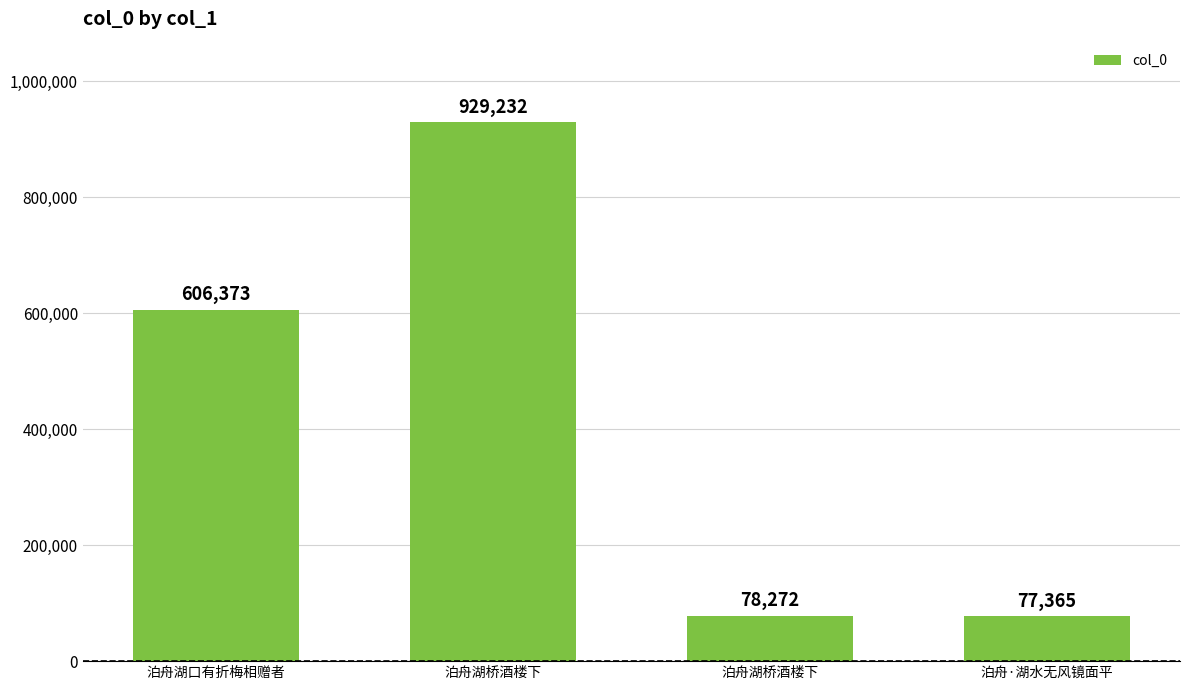

The chart shows a value of 24778 at 泊舟·湖水无风镜面平. True or false?

False